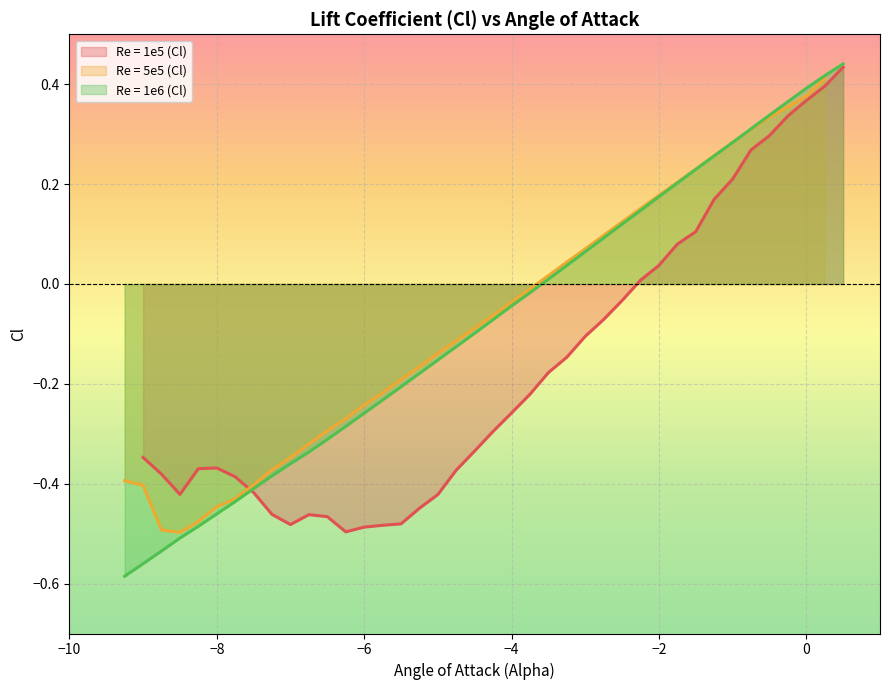

How many categories are shown in the chart?

39